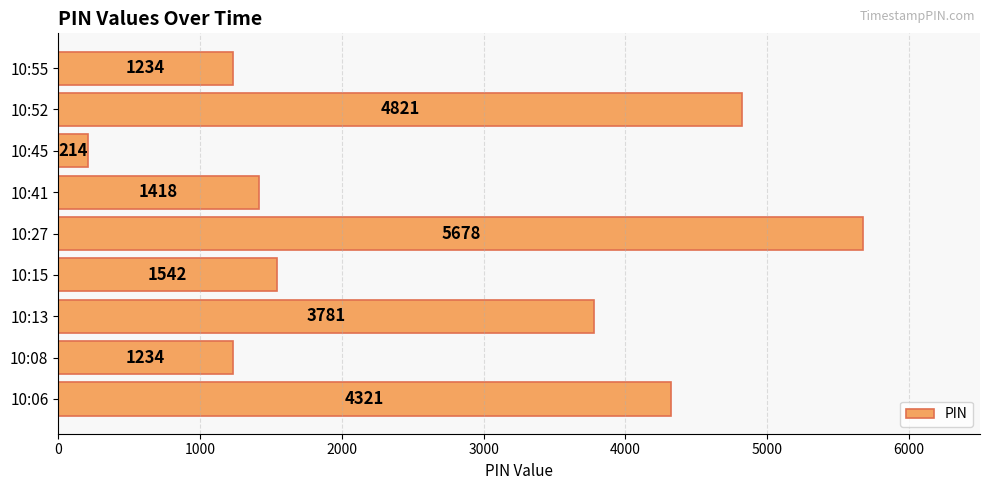

What is the difference between the second highest and second lowest values?

3587